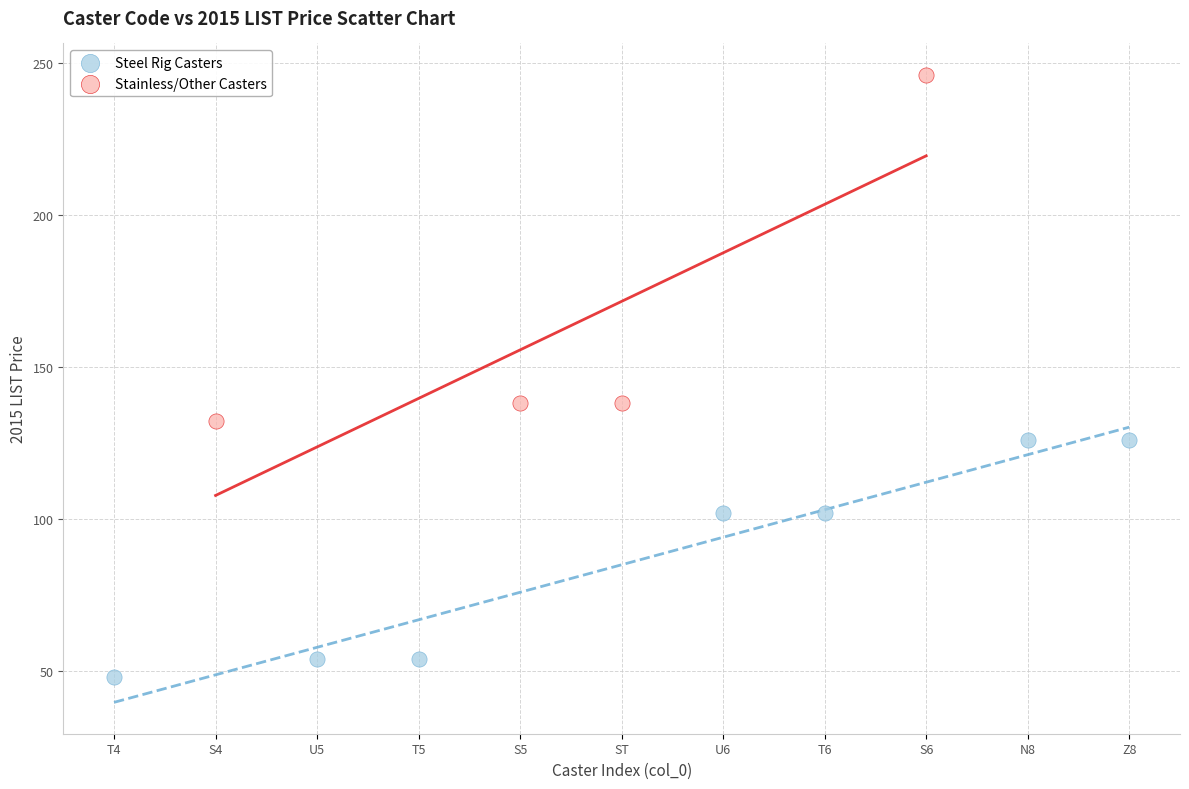

Which series has the largest Y range (max minus min)?

Stainless/Other Casters